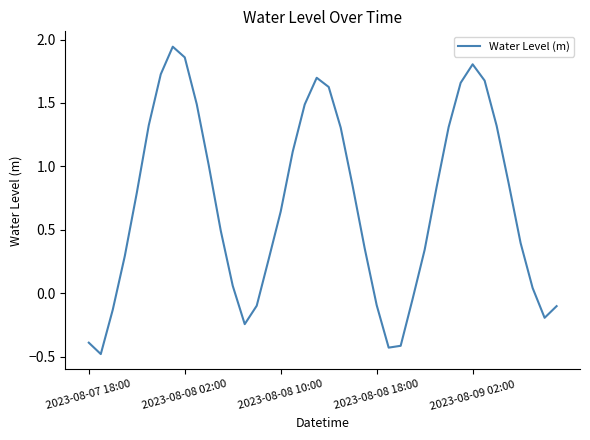

What is the difference between the maximum and minimum values?

2.4